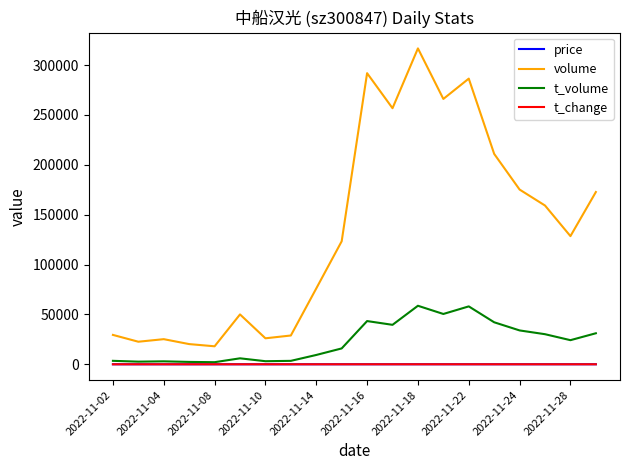

Which series has the widest spread of values?

volume